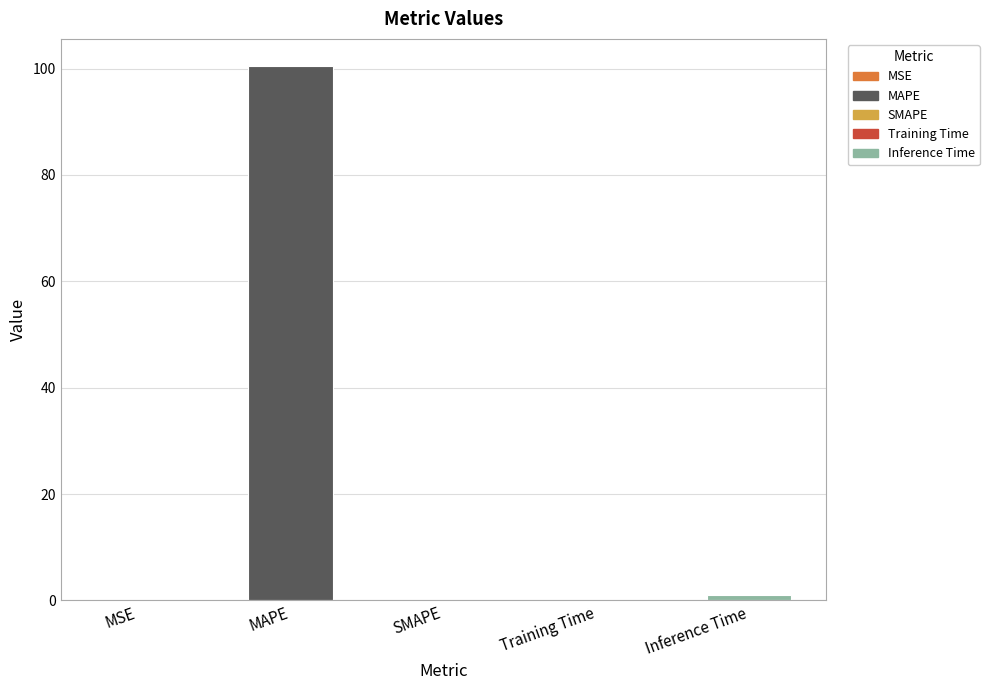

What is the sum of all values?

101.8